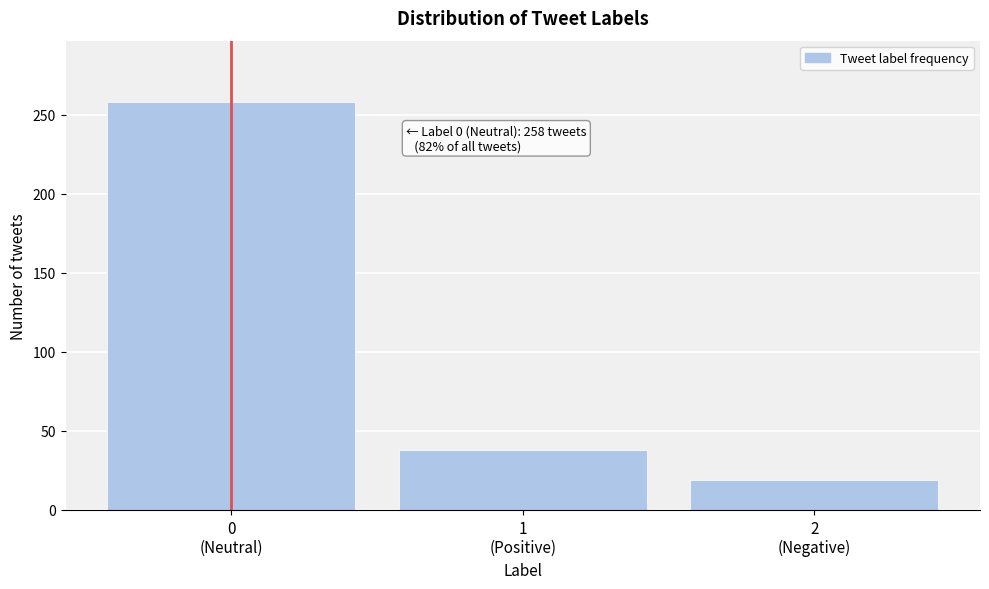

Reading left to right, extract all data points from this chart.

258	38	19